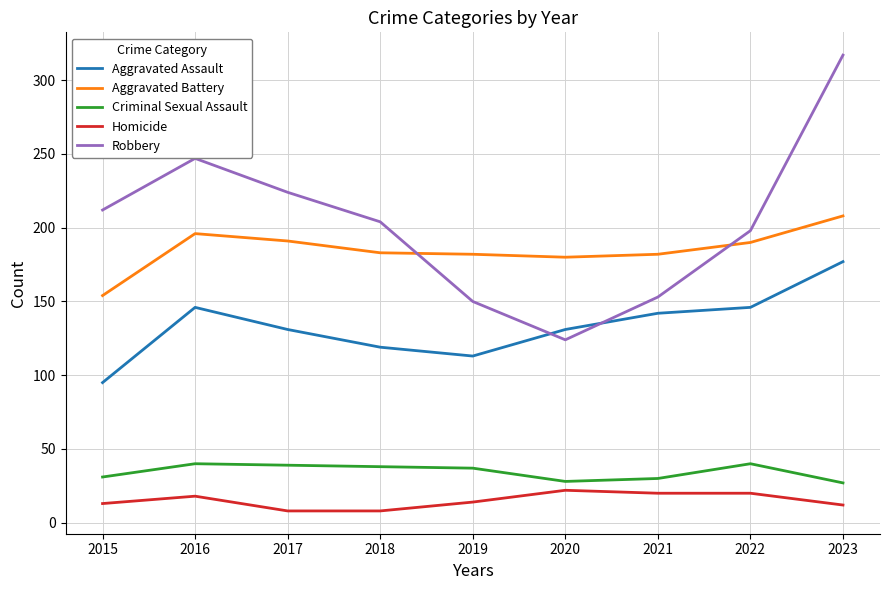

What is the difference between the second highest and minimum values in the Aggravated Battery series?

42